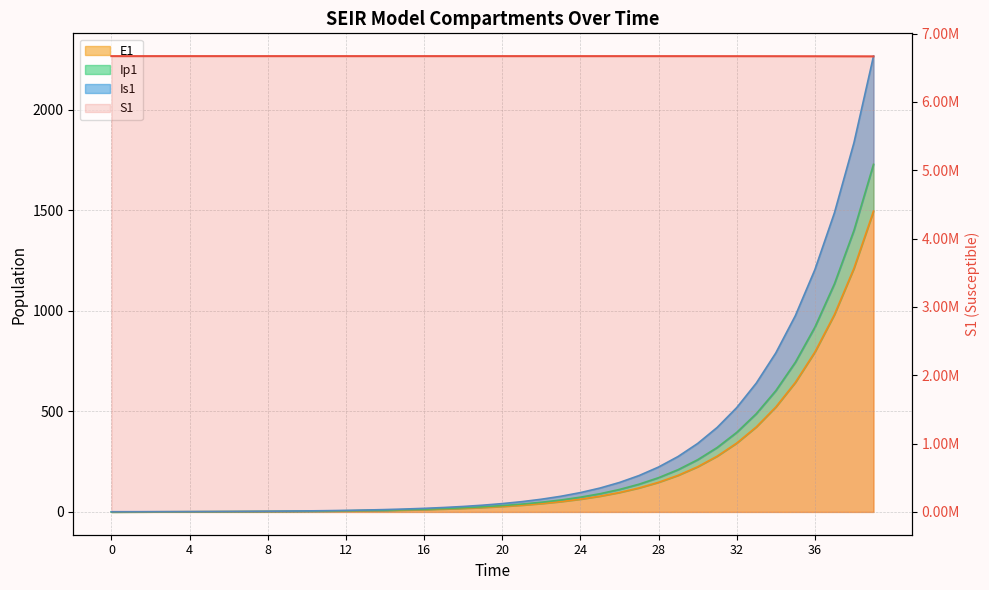

The chart shows a value of 2463160.4 at 27. True or false?

False